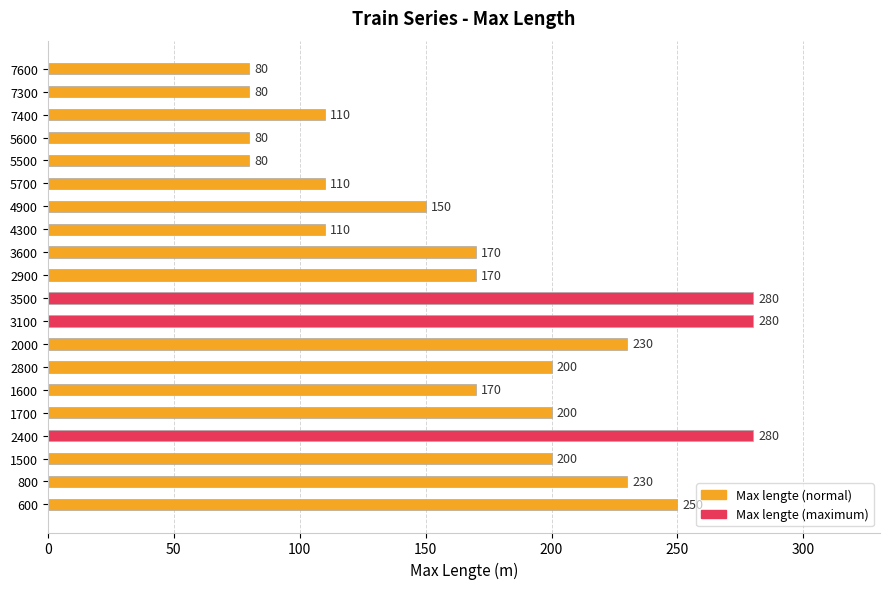

Reading bottom to top, extract all data points from this chart.

250	230	200	280	200	170	200	230	280	280	170	170	110	150	110	80	80	110	80	80